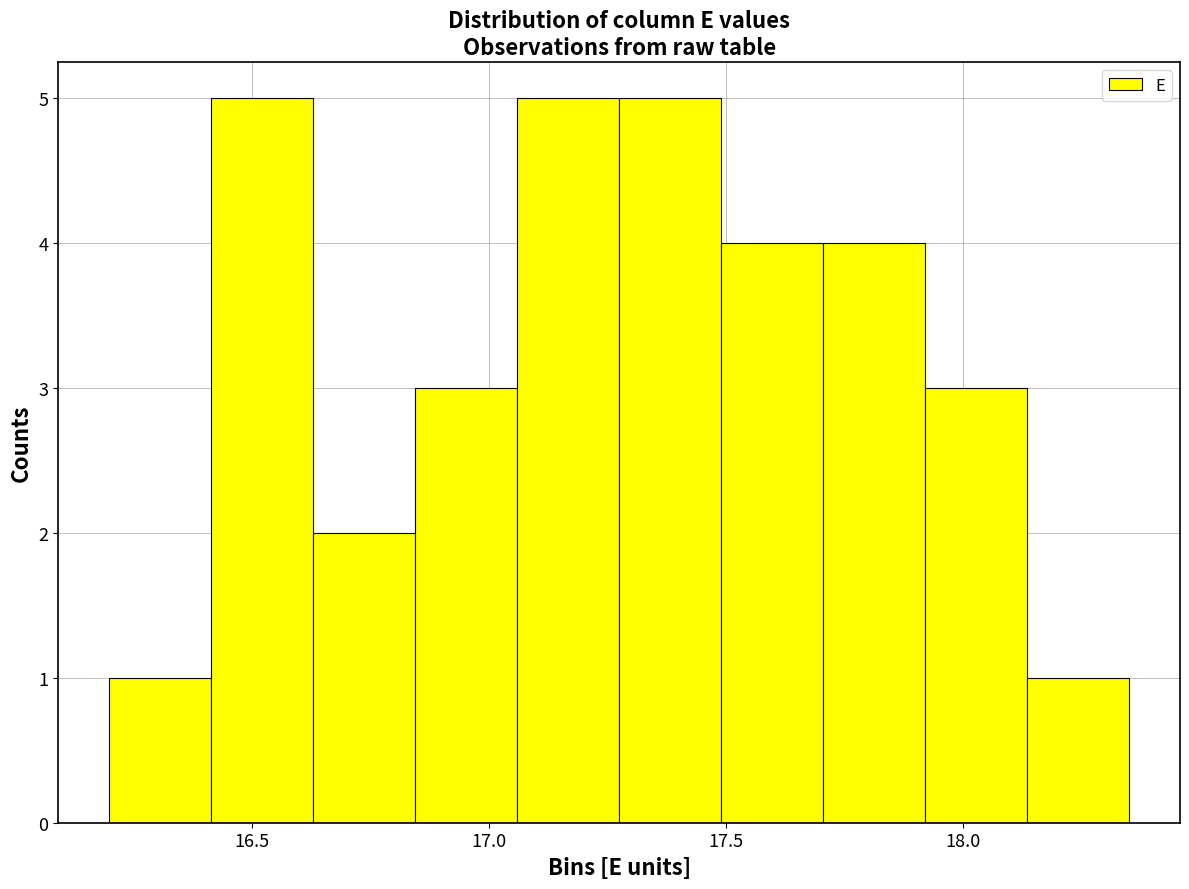

How tall is the bar that spans 17.275 to 17.490 on the x-axis? Neither the bar edges nor the heights are printed on the chart, so give them approximately, as read against the axes.

5